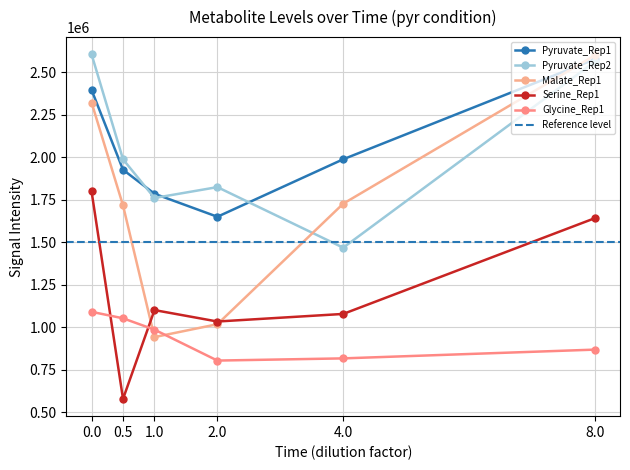

What are all the series names shown in the legend?

Pyruvate_Rep1, Pyruvate_Rep2, Malate_Rep1, Serine_Rep1, Glycine_Rep1